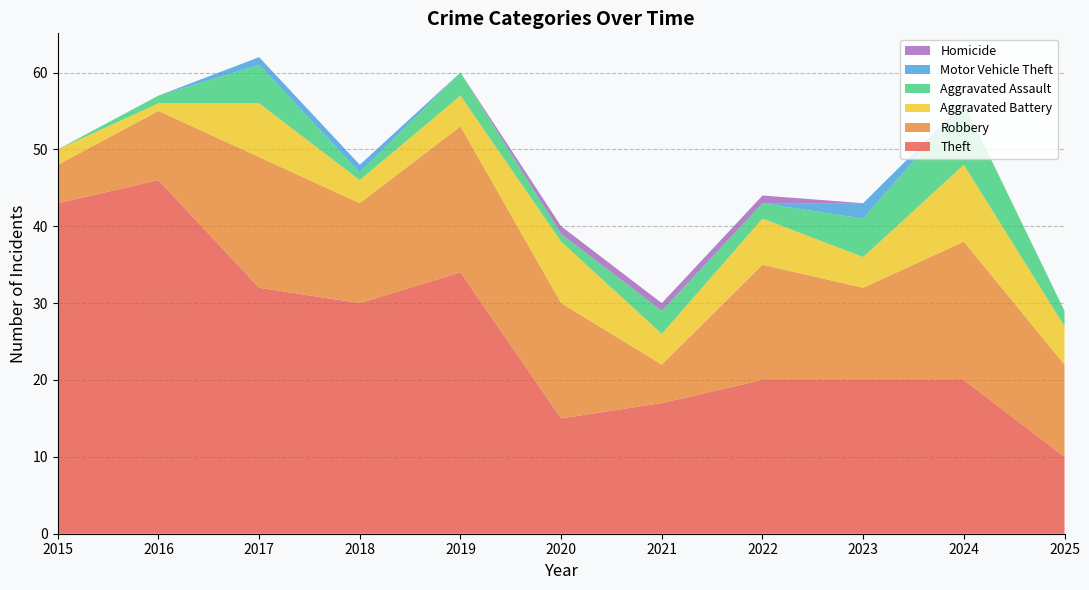

Reading left to right, what are all the values shown in this chart?

Theft: 43	46	32	30	34	15	17	20	20	20	10
Robbery: 5	9	17	13	19	15	5	15	12	18	12
Aggravated Battery: 2	1	7	3	4	8	4	6	4	10	5
Aggravated Assault: 0	1	5	1	3	1	3	2	5	8	2
Motor Vehicle Theft: 0	0	1	1	0	0	0	0	2	0	0
Homicide: 0	0	0	0	0	1	1	1	0	0	0